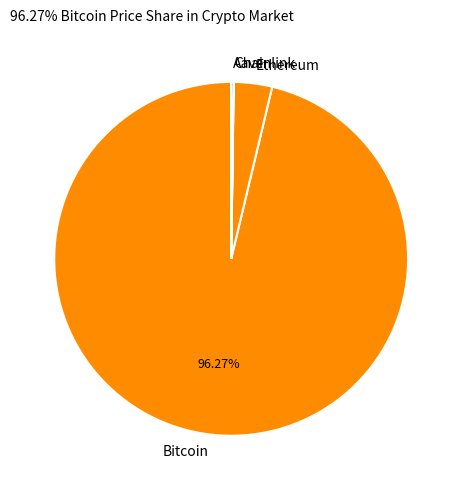

Between Ethereum and Bitcoin, which is larger?

Bitcoin